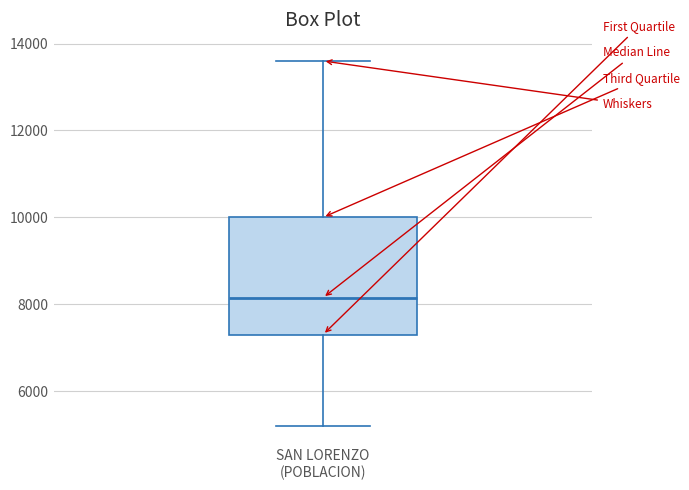

Transcribe this box plot: give where the median line is, the range the box spans, and where the two whiskers end, as read against the y-axis. The values are not printed on the chart, so give them approximately, as read against the axis.

median 8200, box 7400 to 10000, whiskers 5200 to 13600